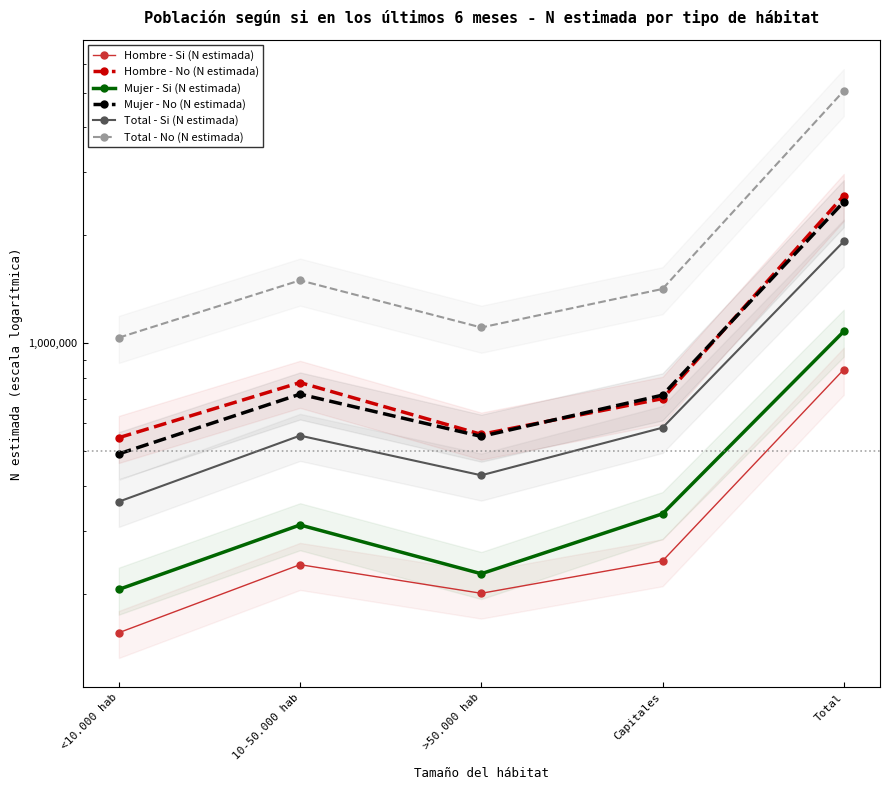

Rank the series at <10.000 hab from highest to lowest value.

Total - No (N estimada), Hombre - No (N estimada), Mujer - No (N estimada), Total - Si (N estimada), Mujer - Si (N estimada), Hombre - Si (N estimada)